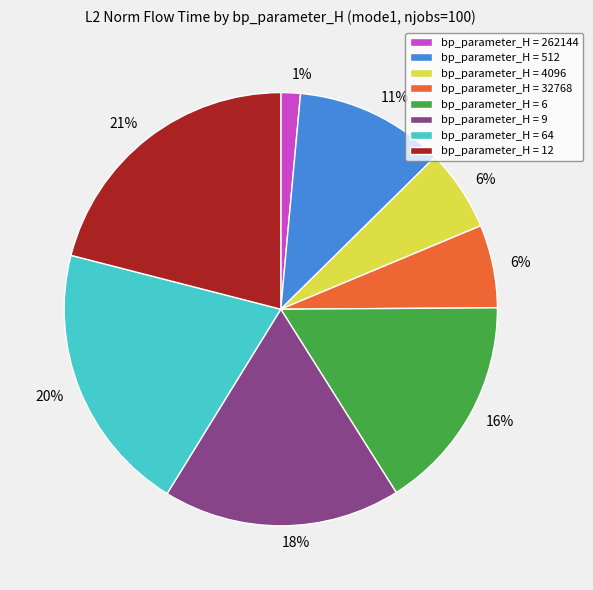

What is the largest slice in the pie chart?

bp_parameter_H = 12